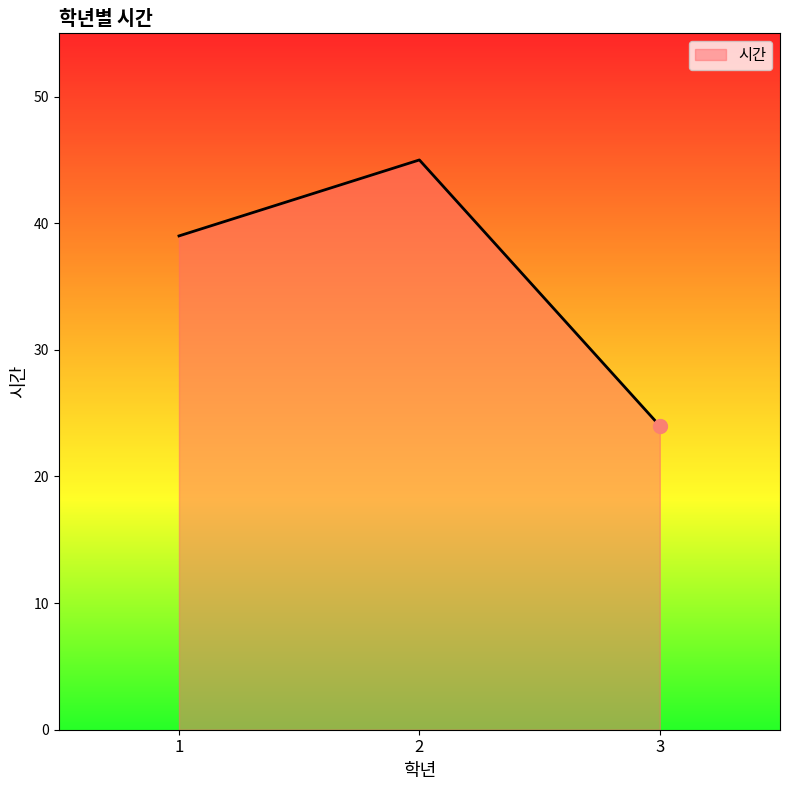

Between 2 and 1, which is larger?

2